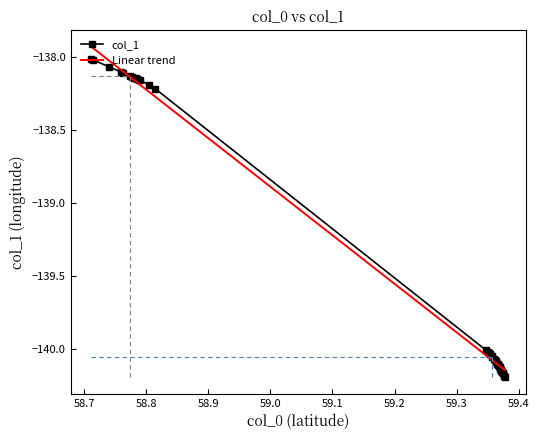

Which has a higher value, 59.37322 or 59.36003?

59.36003